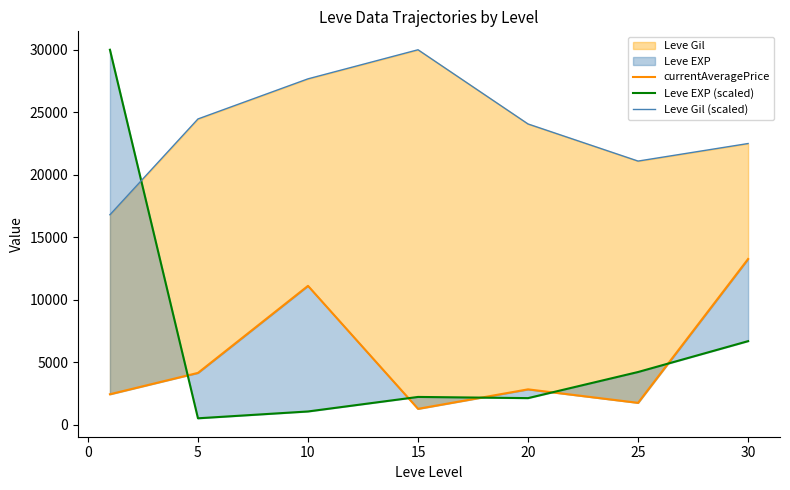

What is the sum of all Leve EXP (scaled) values?

46875.0